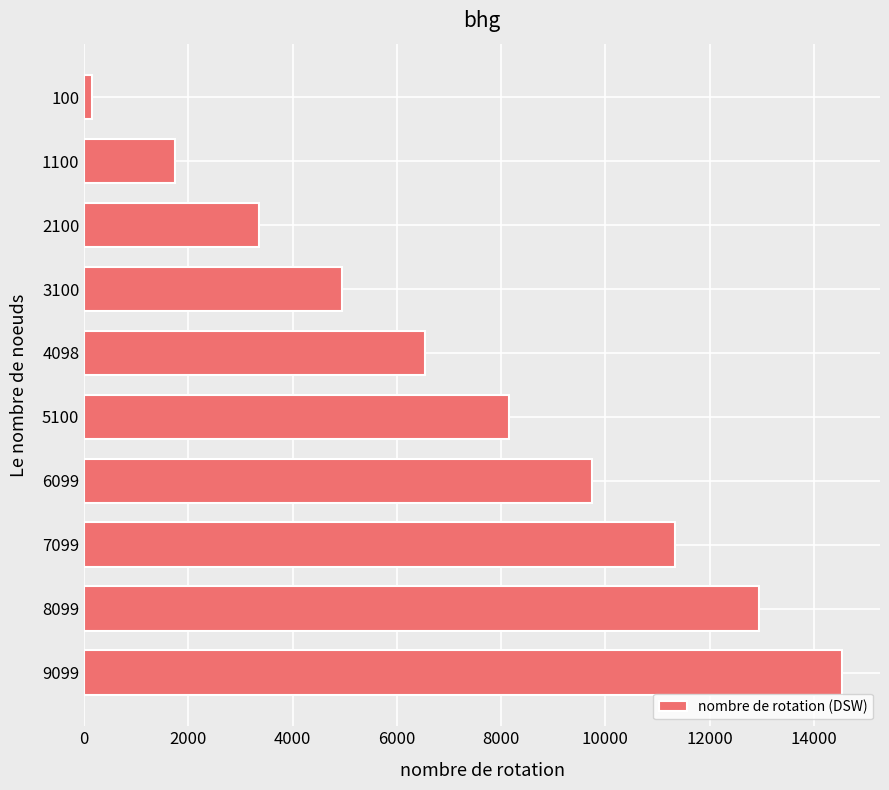

Does the chart contain any negative values?

No